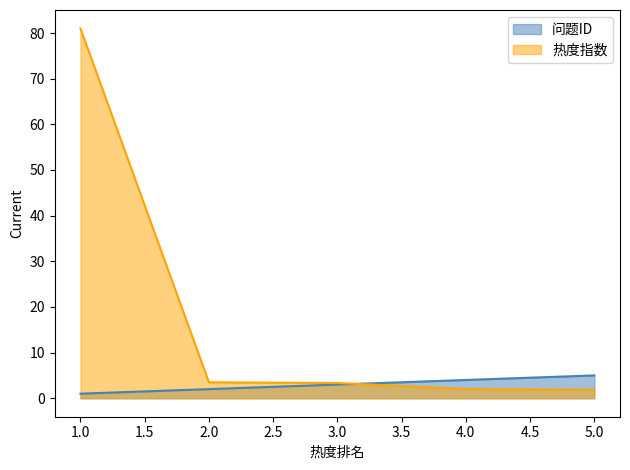

True or false: 热度指数 has more than 0 points higher than both neighbors.

False